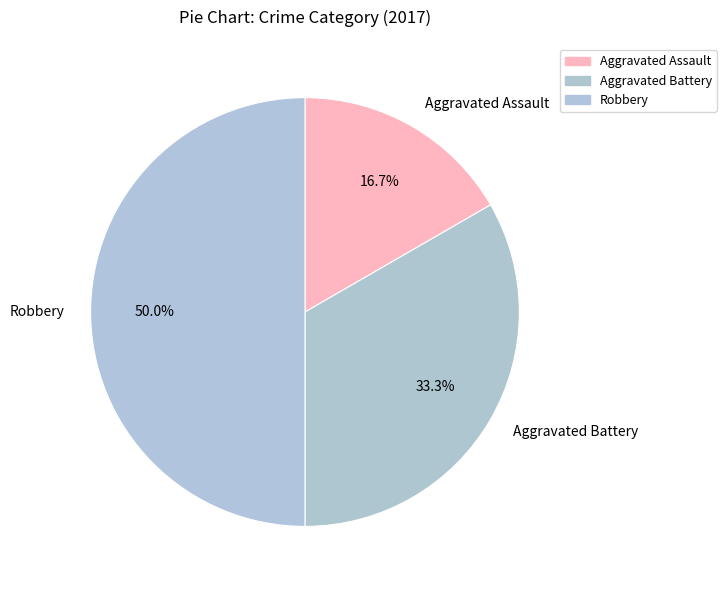

What percentage do Aggravated Assault and Robbery together represent?

66.7%